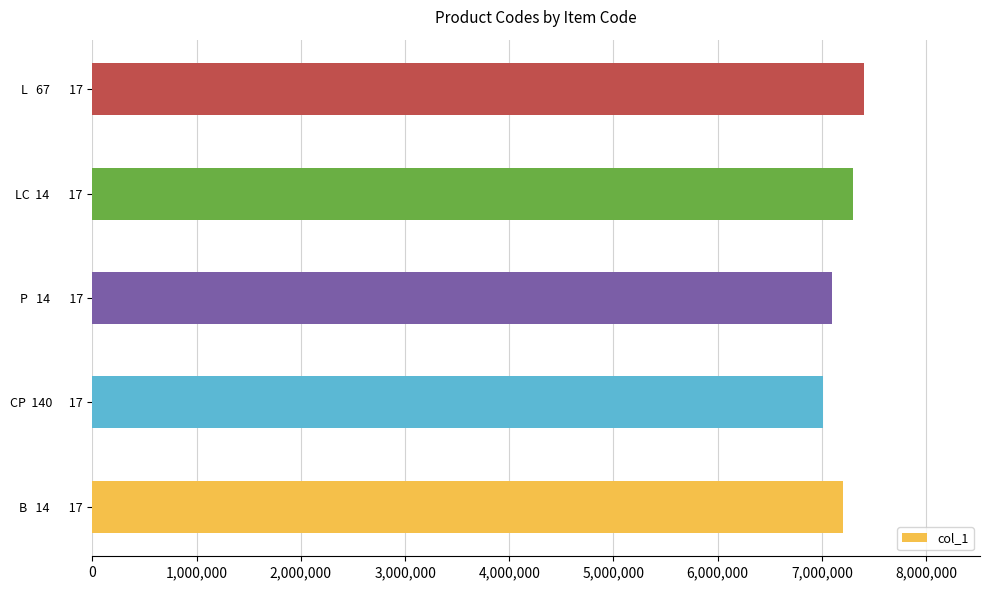

Which label corresponds to the largest value in the chart?

L   67       17